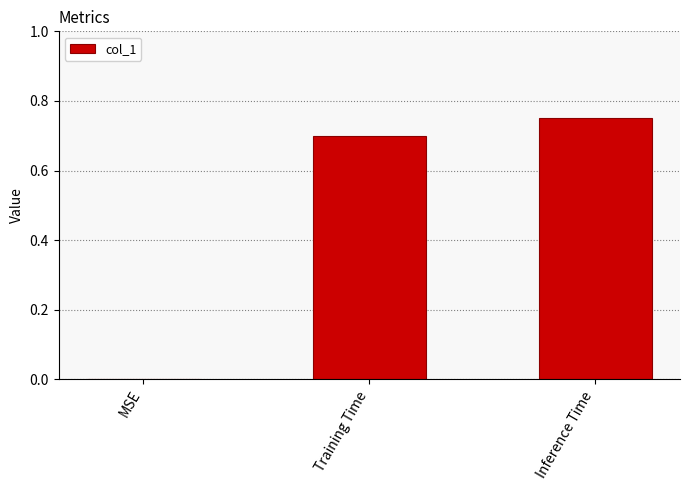

What is the change in value from MSE to Training Time?

+0.7